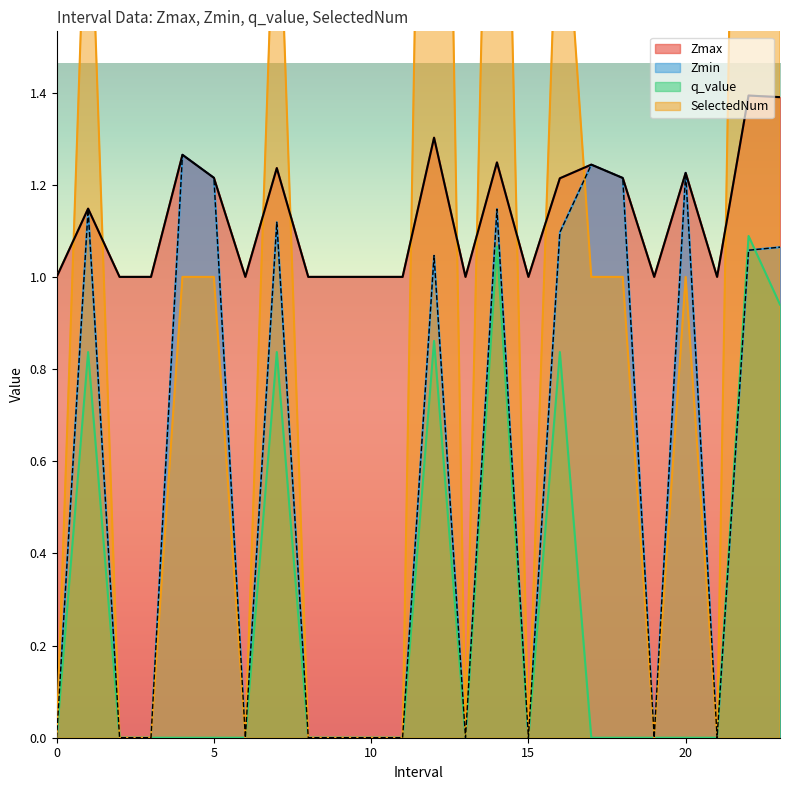

What is the average value of the q_value series?

0.3